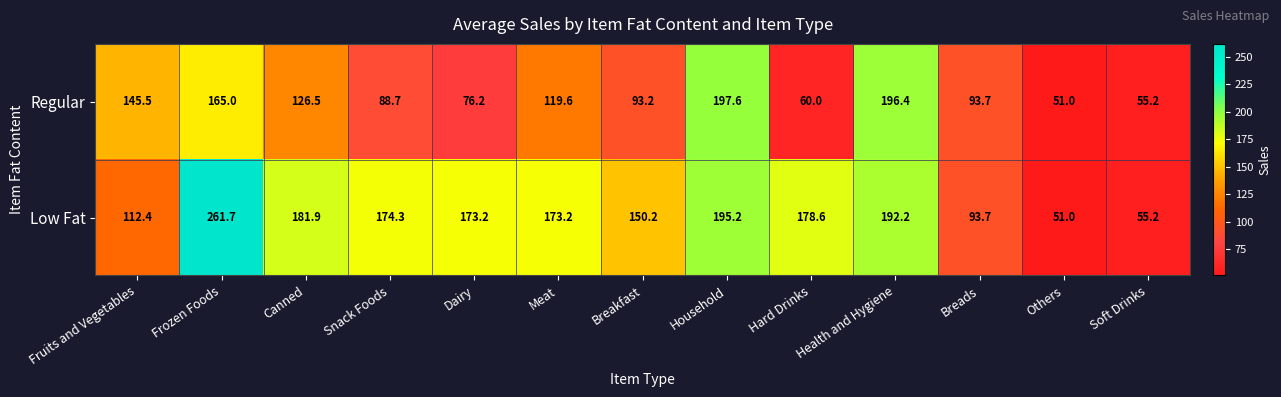

At which category does the chart reach its minimum across all series?

Others